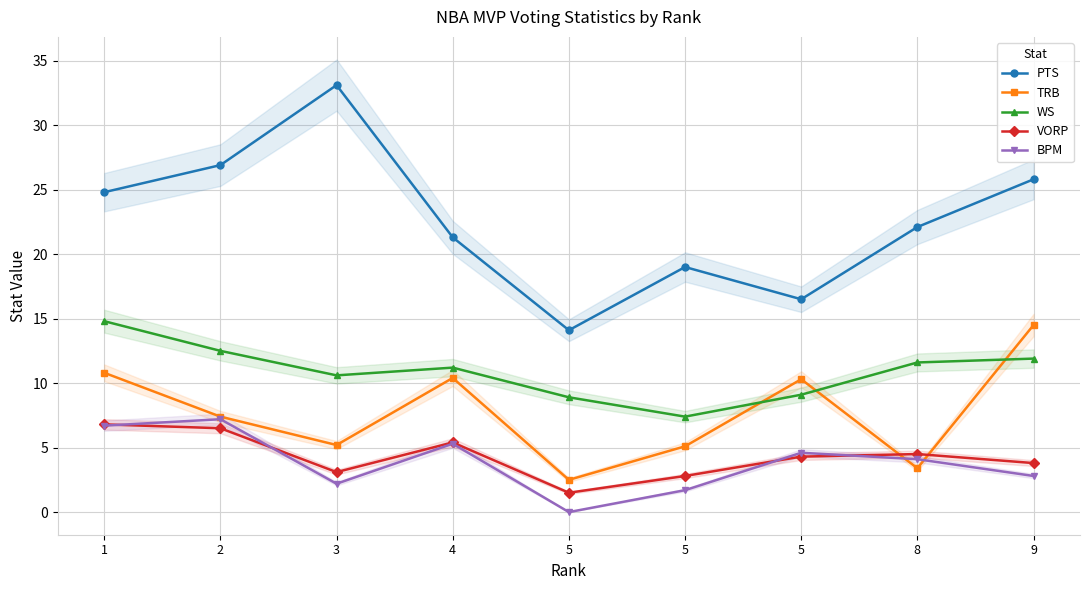

The value of TRB at 1 is 10.8. True or false?

True